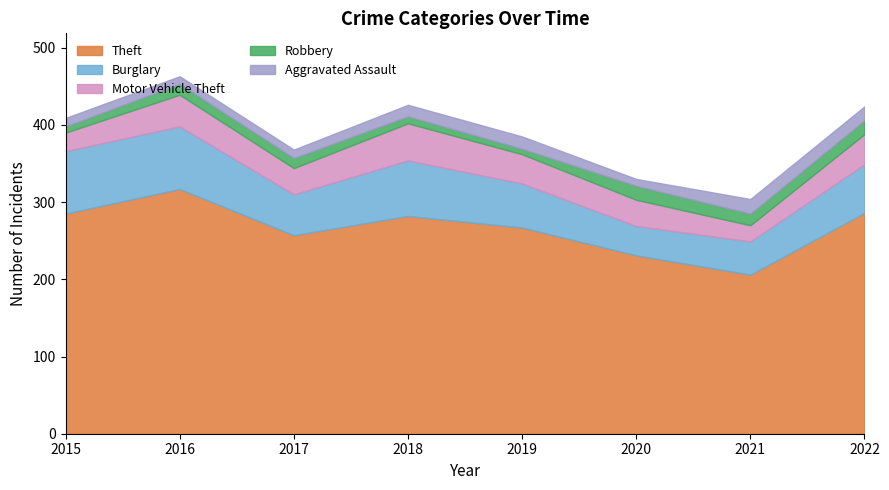

Reading right to left, what are all the values shown in this chart?

Theft: 286	206	231	267	282	257	317	285
Burglary: 63	43	38	57	72	53	81	81
Motor Vehicle Theft: 39	21	34	38	48	34	41	24
Robbery: 18	15	18	7	9	13	14	8
Aggravated Assault: 18	19	9	16	15	11	10	11